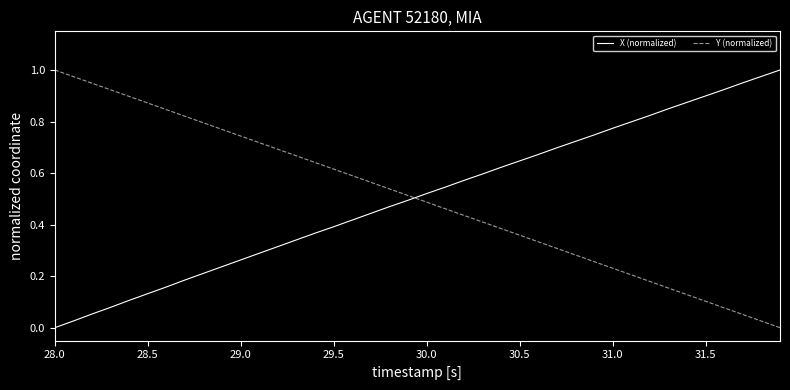

Which series ends up on top after the final intersection of Y (normalized) and X (normalized)?

X (normalized)